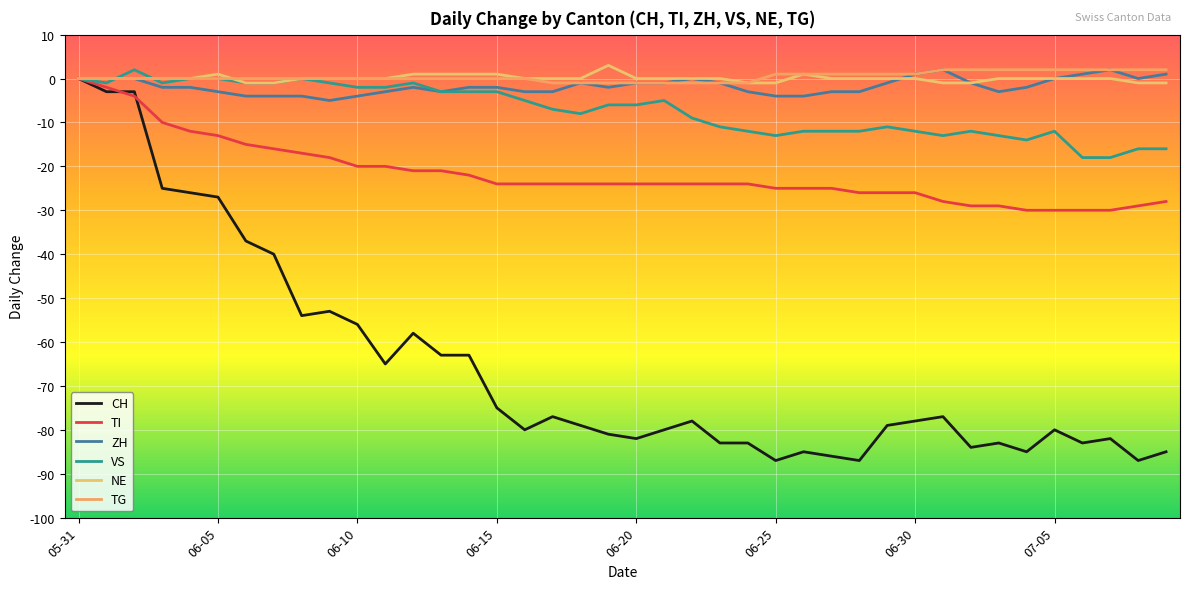

Is this an area chart (filled region under the line)?

No